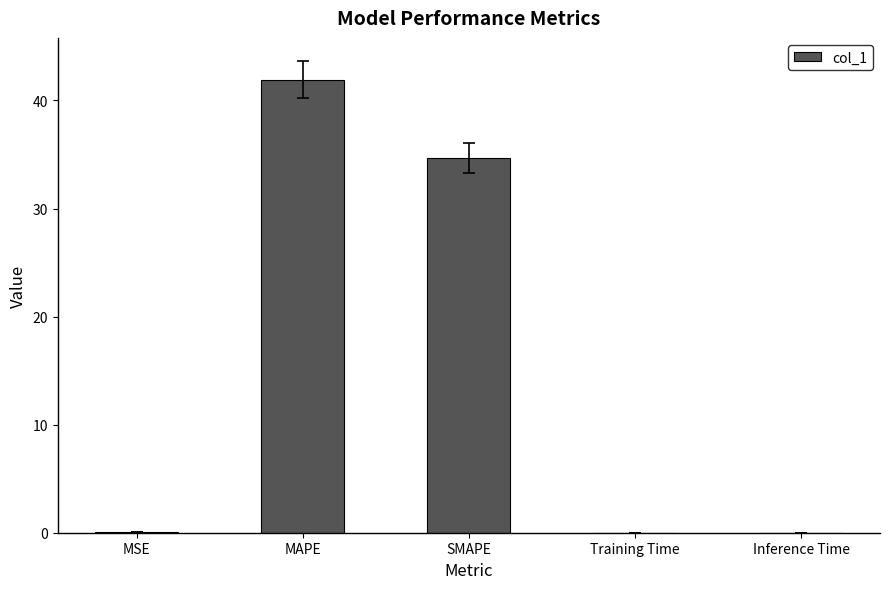

What is the average value?

15.3